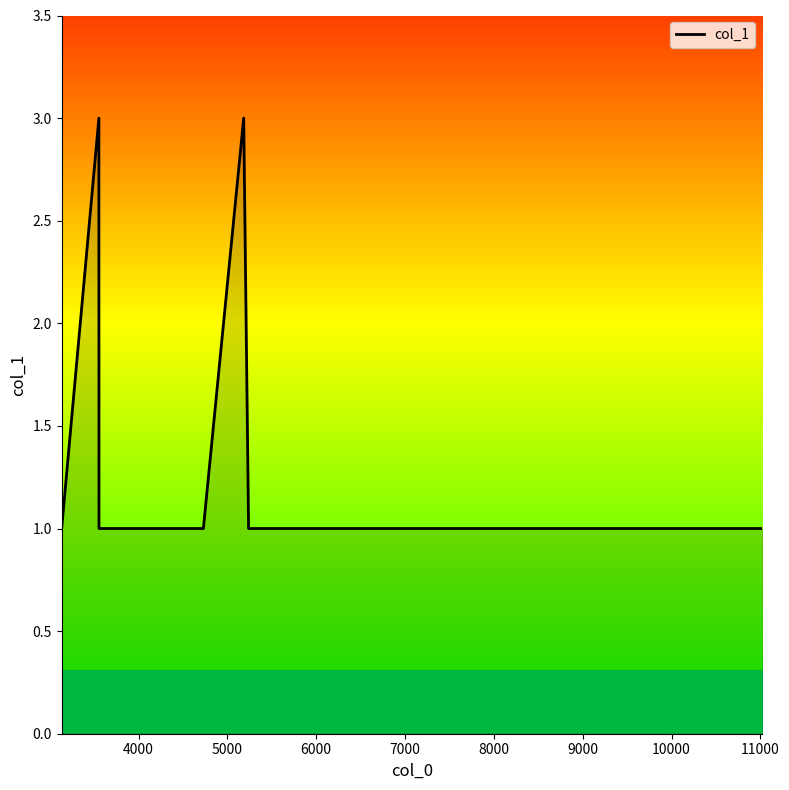

How many series are shown in this chart?

1